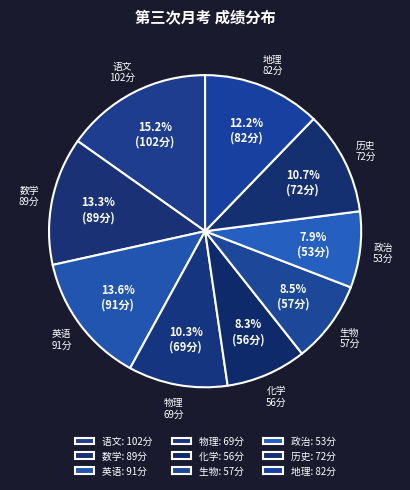

Is it true that 数学 is 6% of the pie?

False